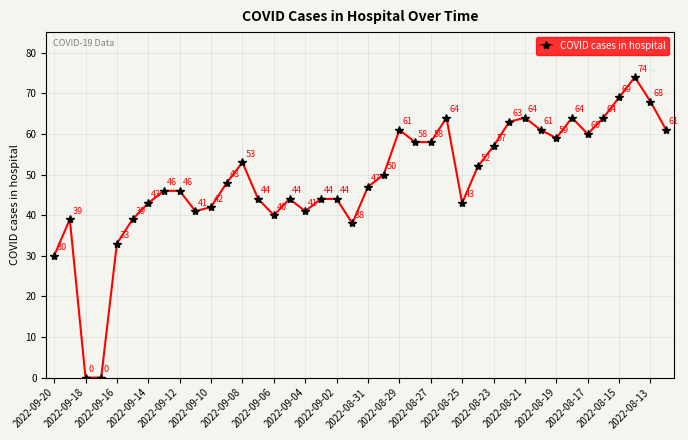

Reading left to right, extract all data points from this chart.

30	39	0	0	33	39	43	46	46	41	42	48	53	44	40	44	41	44	44	38	47	50	61	58	58	64	43	52	57	63	64	61	59	64	60	64	69	74	68	61